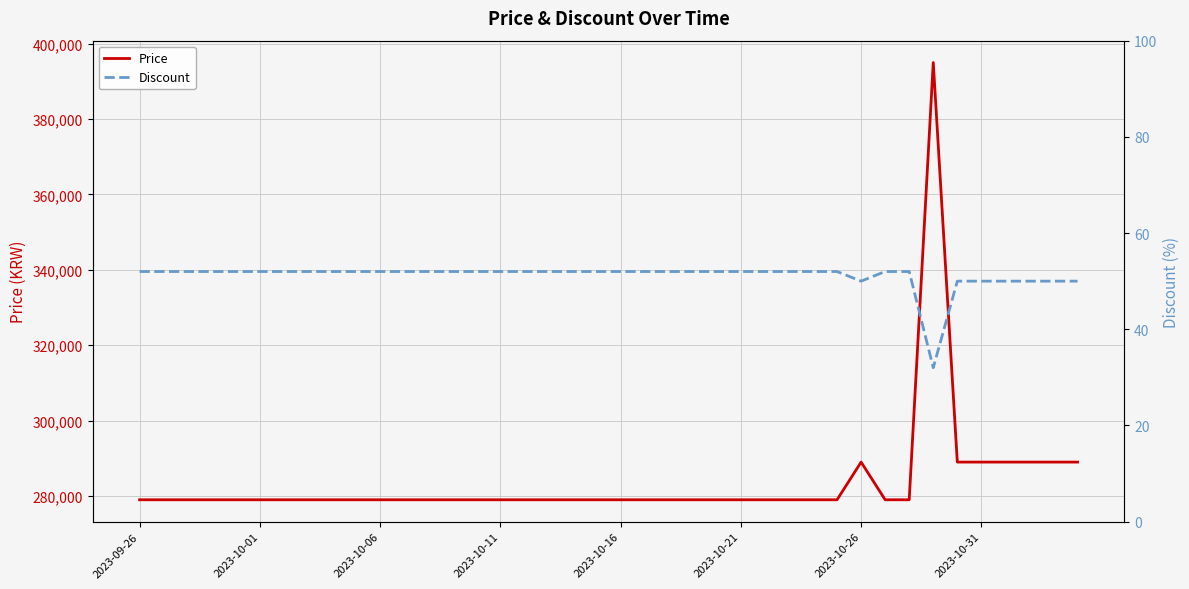

True or false: Price and Discount intersect in this chart.

False